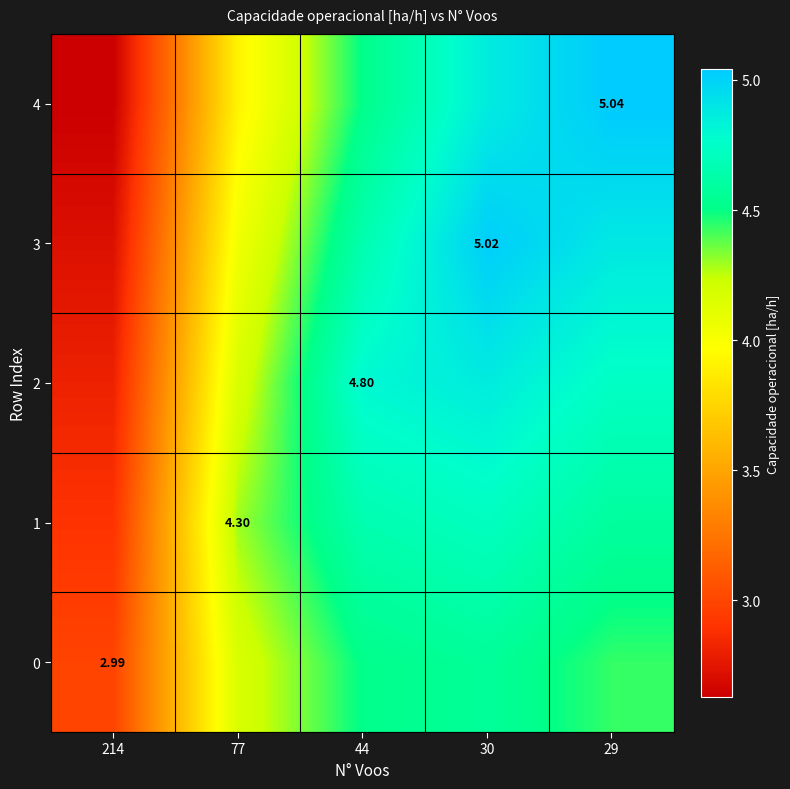

What is the spread (max minus min) of values at 77?

0.4